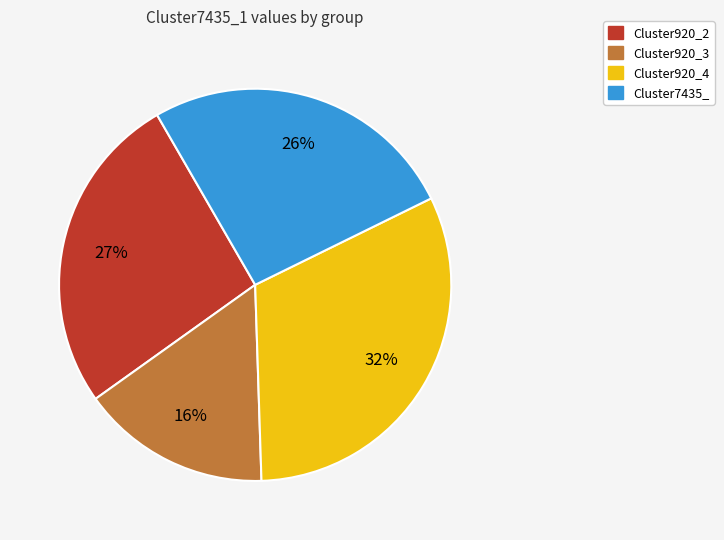

To the nearest percent, what is the difference between the largest and smallest slice percentages?

16%